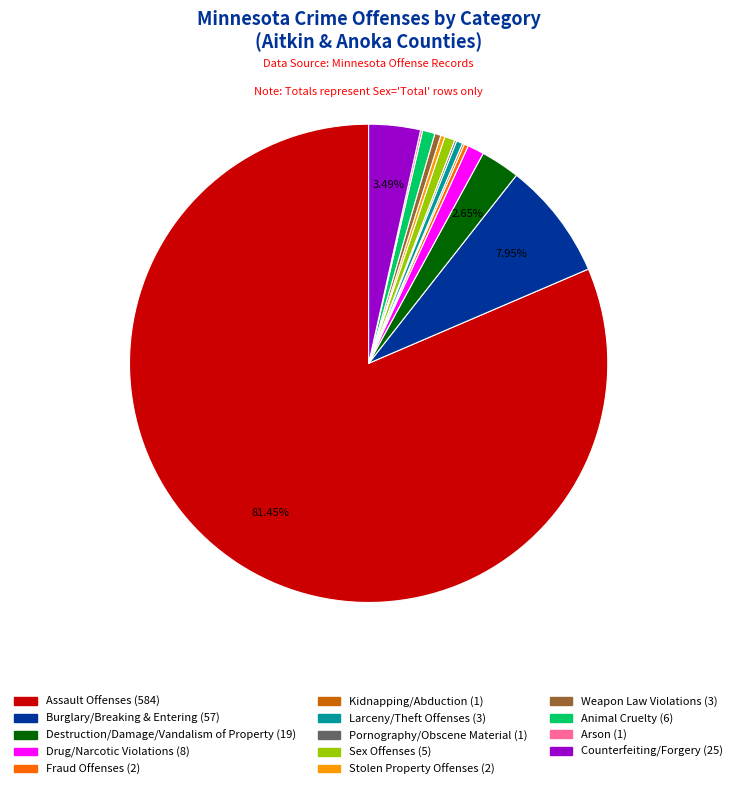

Is there a majority slice in this chart?

Yes